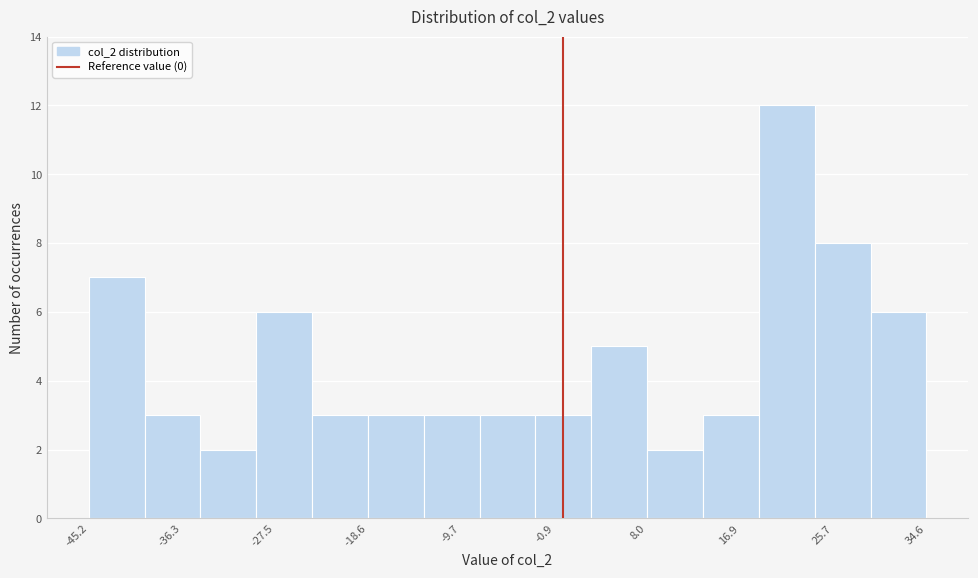

Reading left to right, transcribe this chart: for each bar, give the range it covers on the x-axis and its height. Neither the bar edges nor the heights are printed on the chart, so give them approximately, as read against the axes.

-45 to -40: 7
-40 to -35: 3
-35 to -29: 2
-29 to -24: 6
-24 to -19: 3
-19 to -13: 3
-13 to -8: 3
-8 to -3: 3
-3 to 3: 3
3 to 8: 5
8 to 13: 2
13 to 19: 3
19 to 24: 12
24 to 29: 8
29 to 35: 6